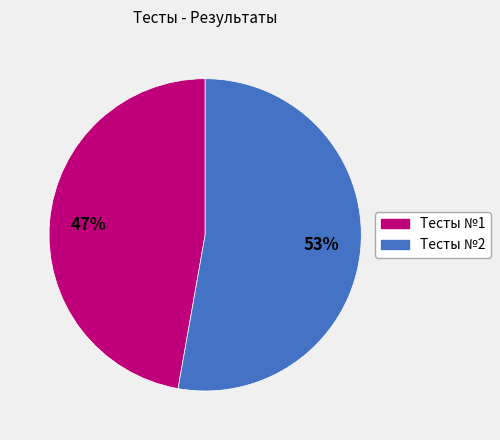

To the nearest percent, what percentage of the pie is Тесты №1?

47%